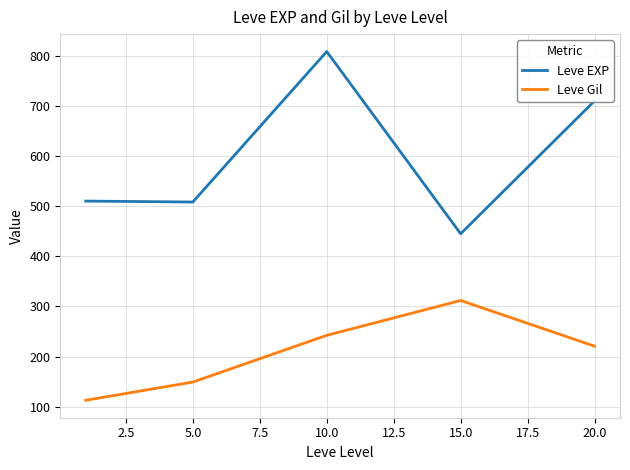

What are all the series names shown in the legend?

Leve EXP, Leve Gil